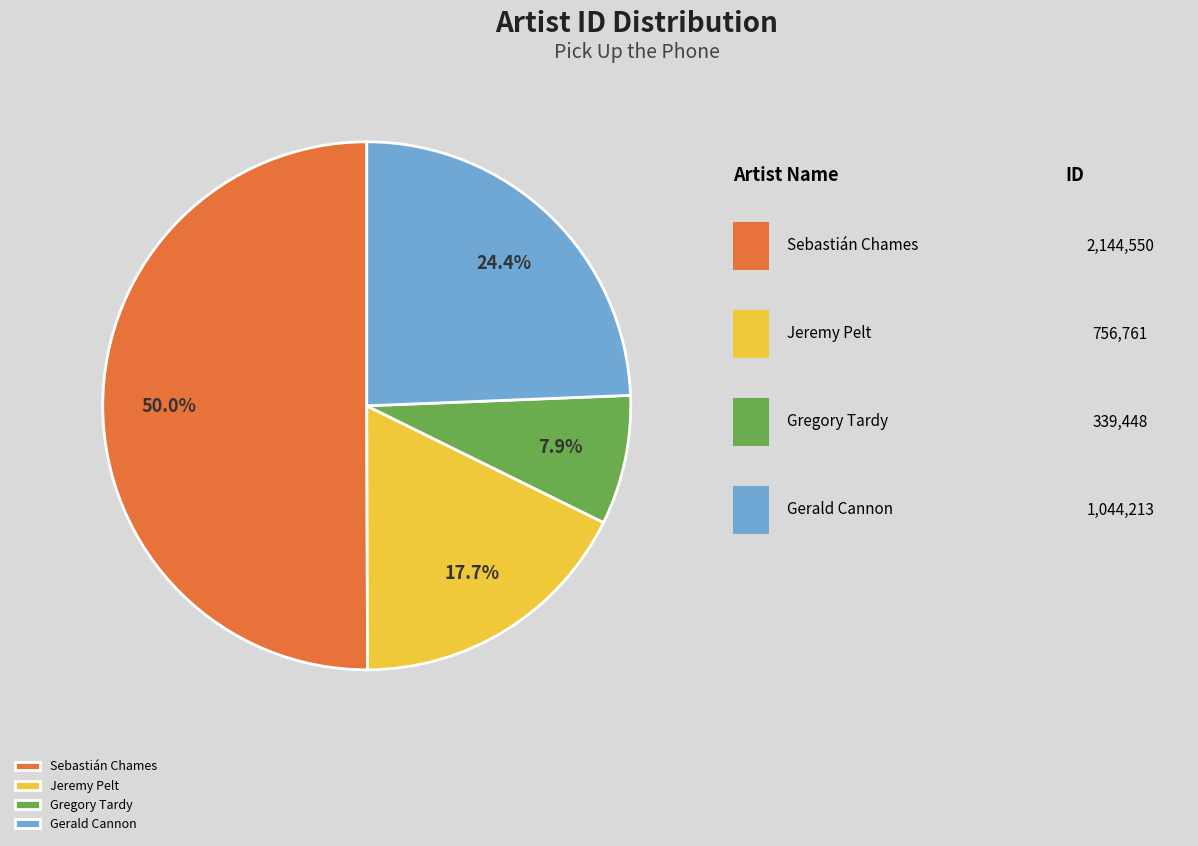

What is the ratio of the value at Gerald Cannon to the value at Gregory Tardy?

3.1